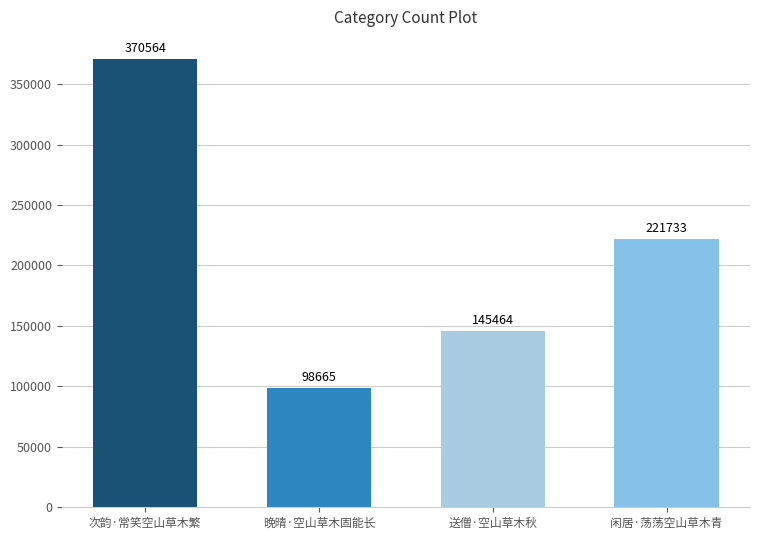

Which has a higher value, 晚晴·空山草木固能长 or 次韵·常笑空山草木繁?

次韵·常笑空山草木繁